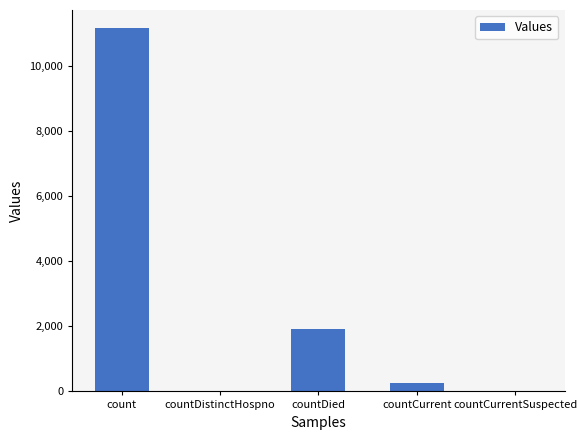

What is the average value?

2663